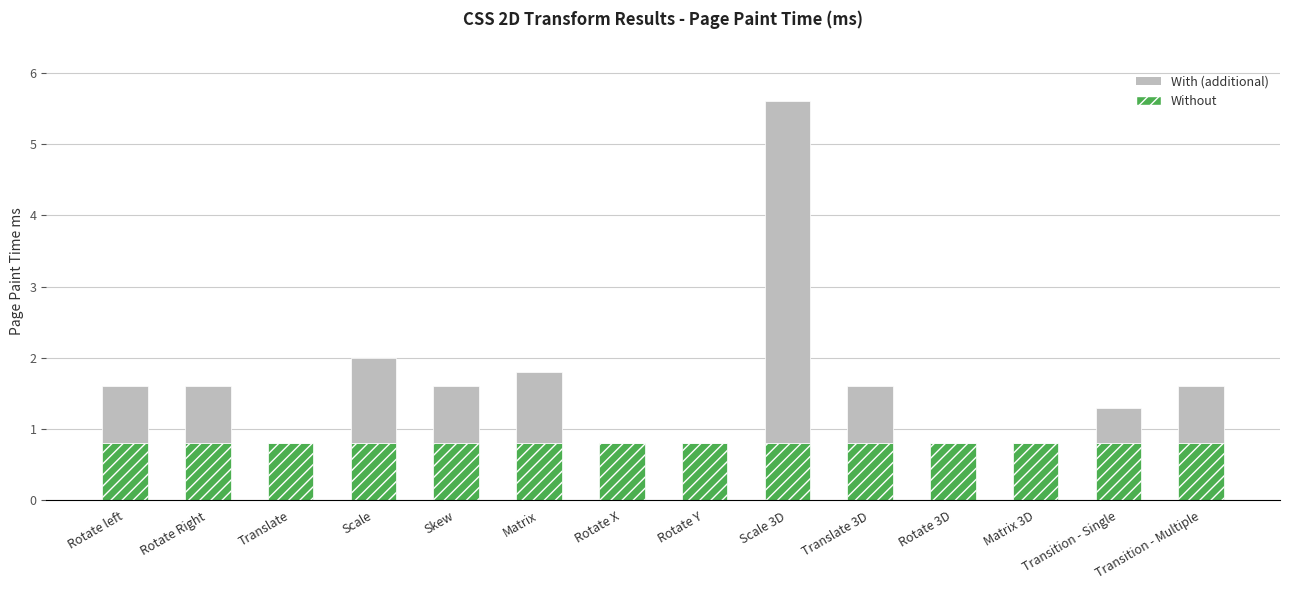

What is the total value across all series at Rotate Right?

1.6